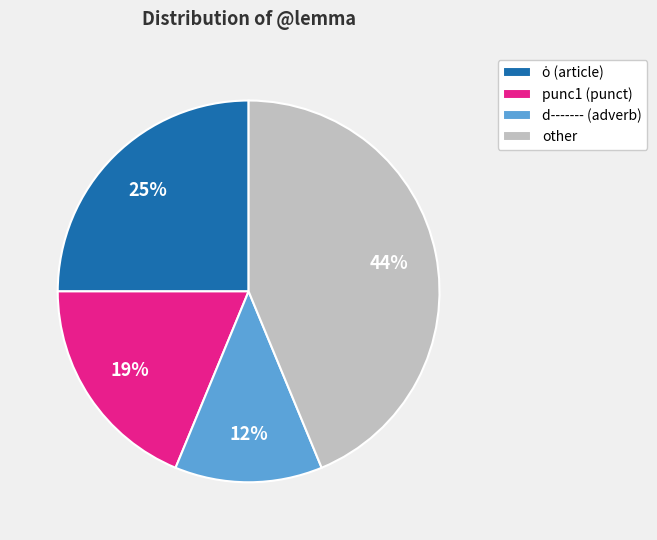

Does any single category account for the majority?

No